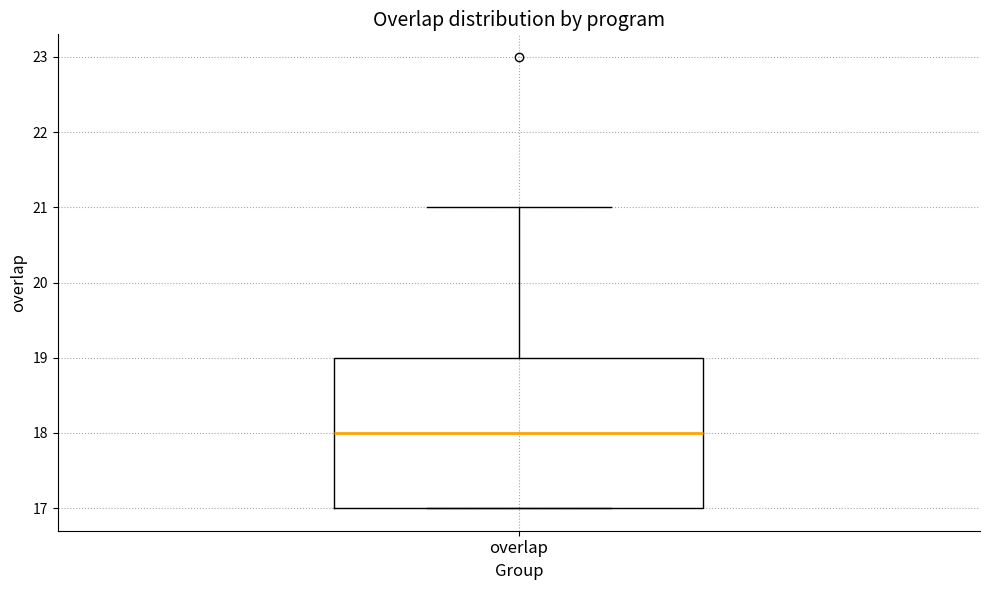

Read this box plot against the y-axis: the position of the median line, the range covered by the box, and the ends of both whiskers. The values are not printed on the chart, so give them approximately, as read against the axis.

median 18, box 17 to 19, whiskers 17 to 21